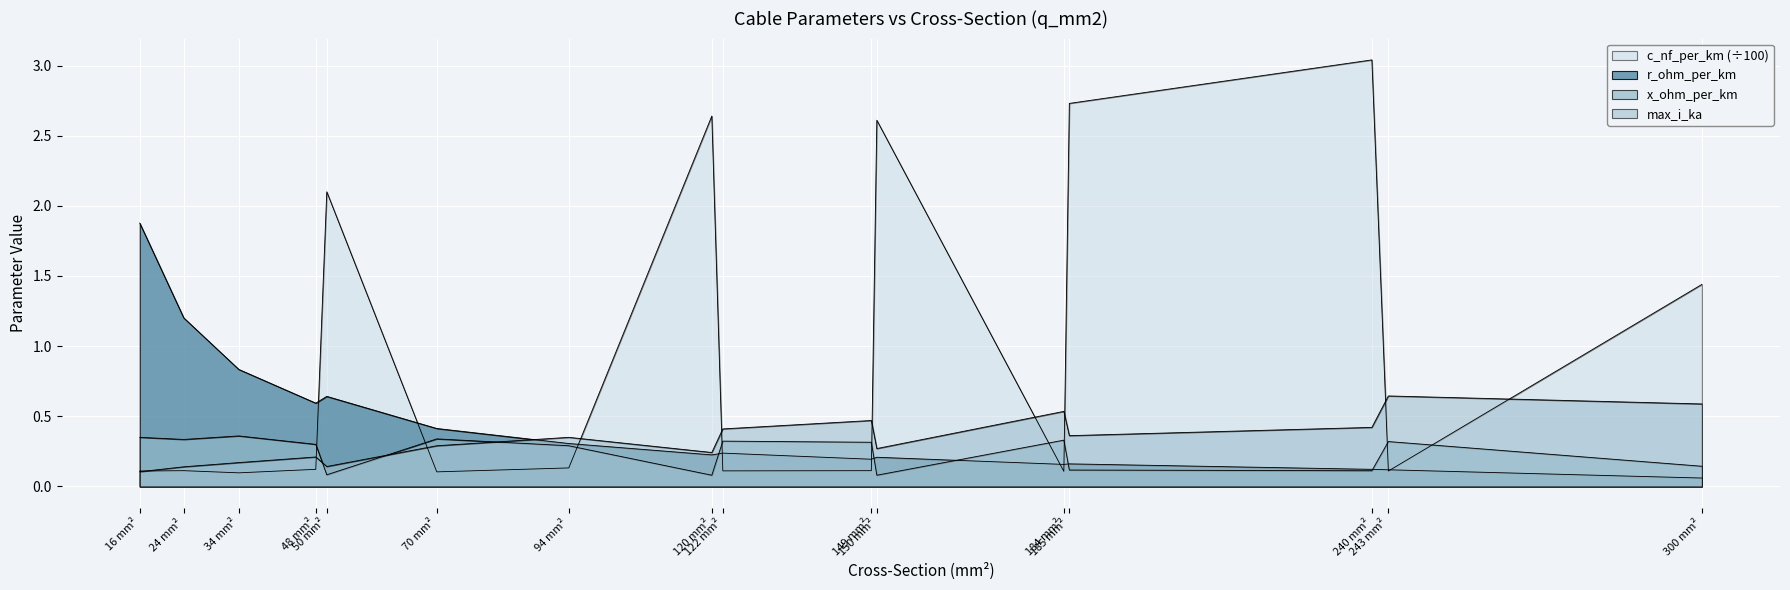

What are all the series names shown in the legend?

r_ohm_per_km, x_ohm_per_km, max_i_ka, c_nf_per_km